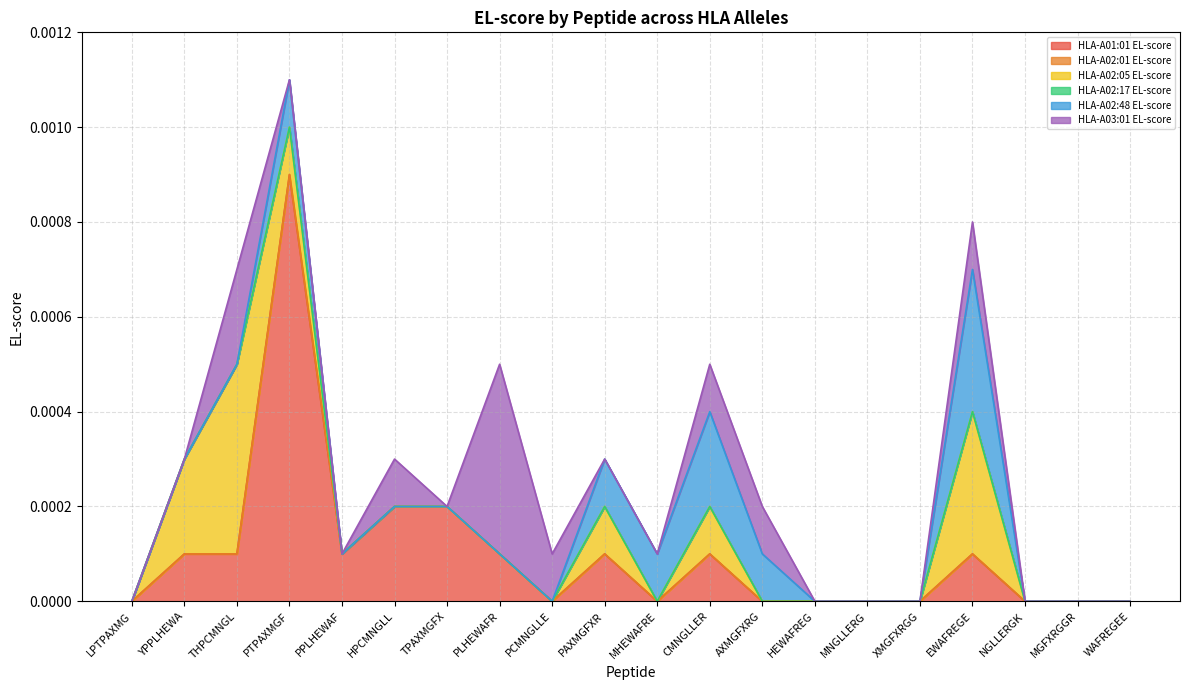

Reading left to right, extract all data points from this chart.

HLA-A01:01 EL-score: 0.0	0.0	0.0	0.0	0.0	0.0	0.0	0.0	0.0	0.0	0.0	0.0	0.0	0.0	0.0	0.0	0.0	0.0	0.0	0.0
HLA-A02:01 EL-score: 0.0	0.0	0.0	0.0	0.0	0.0	0.0	0.0	0.0	0.0	0.0	0.0	0.0	0.0	0.0	0.0	0.0	0.0	0.0	0.0
HLA-A02:05 EL-score: 0.0	0.0	0.0	0.0	0.0	0.0	0.0	0.0	0.0	0.0	0.0	0.0	0.0	0.0	0.0	0.0	0.0	0.0	0.0	0.0
HLA-A02:17 EL-score: 0.0	0.0	0.0	0.0	0.0	0.0	0.0	0.0	0.0	0.0	0.0	0.0	0.0	0.0	0.0	0.0	0.0	0.0	0.0	0.0
HLA-A02:48 EL-score: 0.0	0.0	0.0	0.0	0.0	0.0	0.0	0.0	0.0	0.0	0.0	0.0	0.0	0.0	0.0	0.0	0.0	0.0	0.0	0.0
HLA-A03:01 EL-score: 0.0	0.0	0.0	0.0	0.0	0.0	0.0	0.0	0.0	0.0	0.0	0.0	0.0	0.0	0.0	0.0	0.0	0.0	0.0	0.0